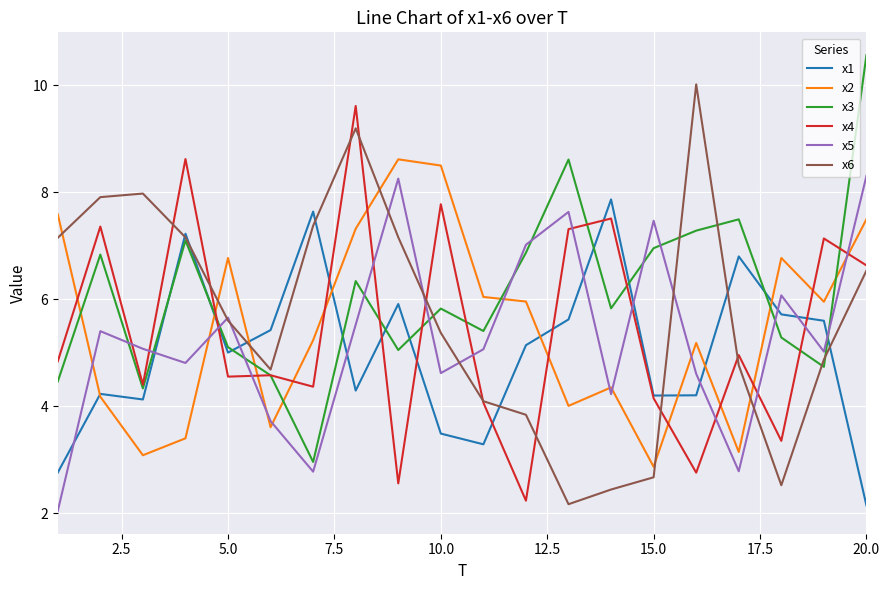

Which series ends up on top after the final intersection of x4 and x2?

x2